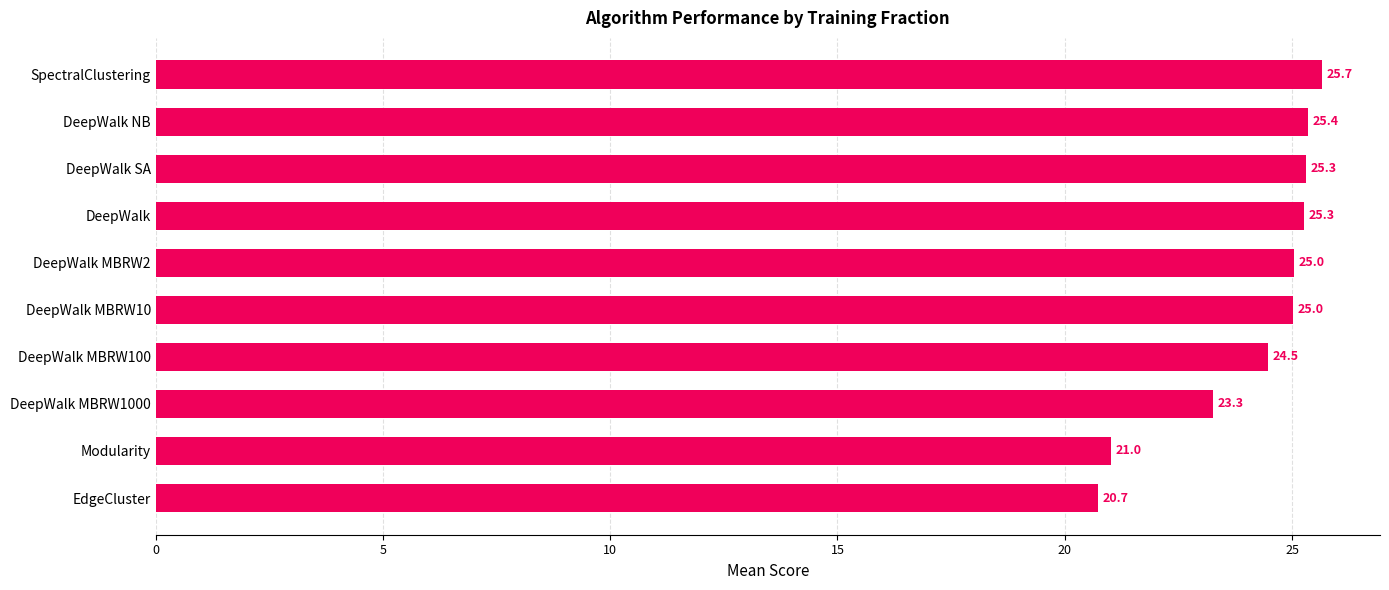

Which category has the highest value across all series?

SpectralClustering